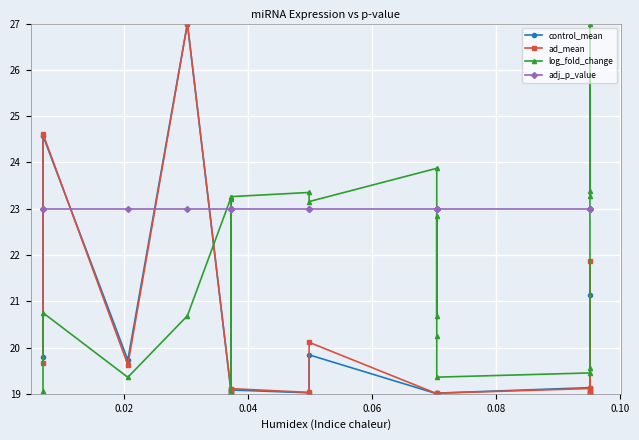

The value of control_mean at 10 is 8.2. True or false?

False